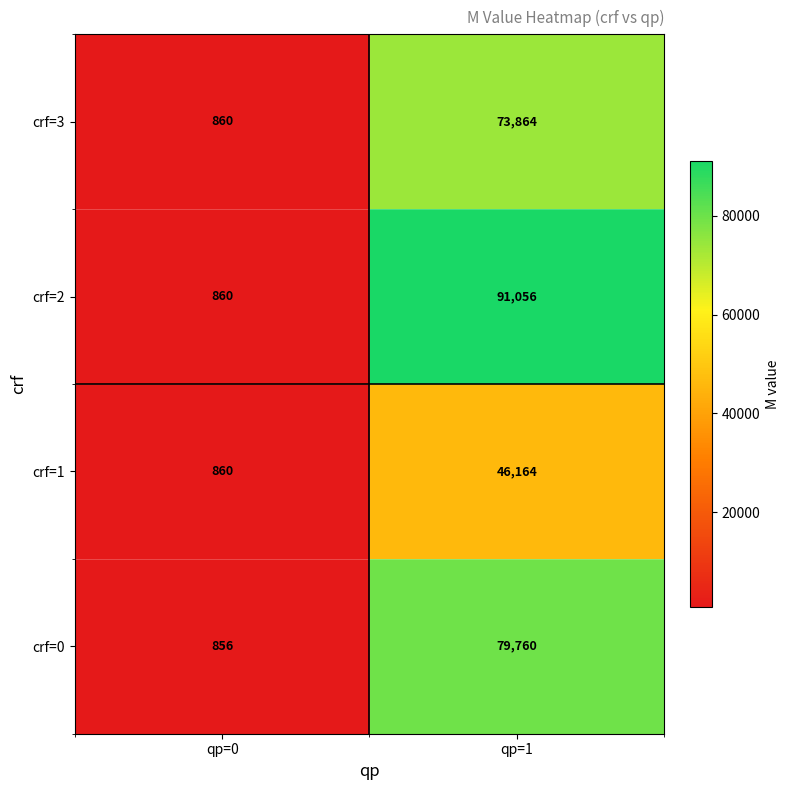

At which category is the sum across all series the highest?

qp=1